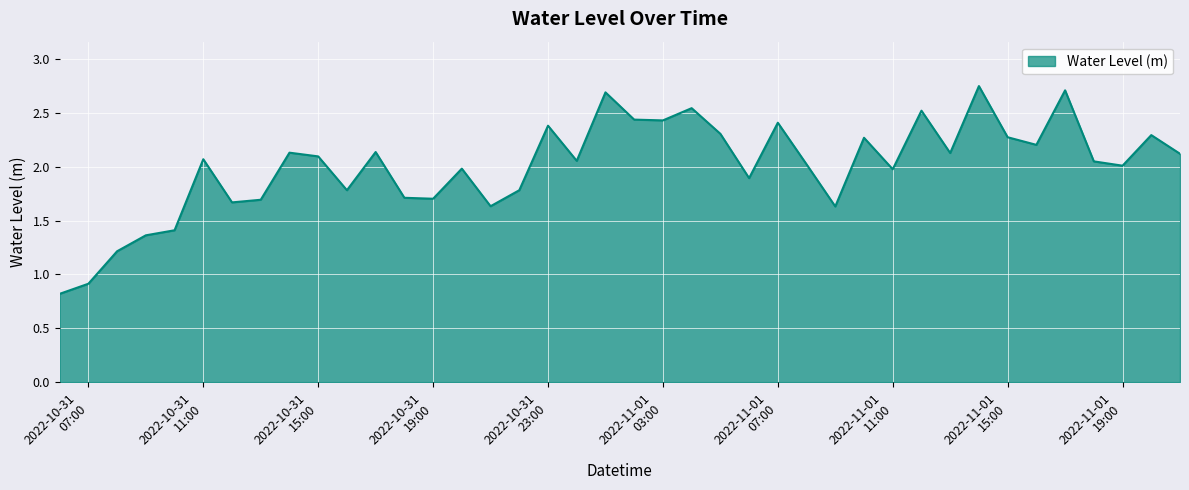

What is the minimum value shown in the chart?

0.8